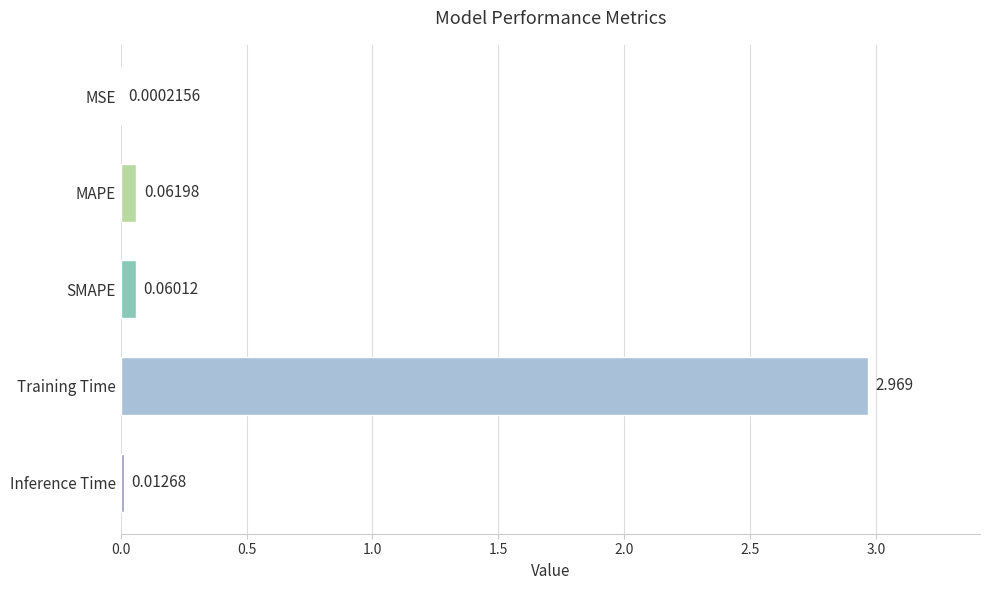

Where is the data nearest to the value 1?

MAPE